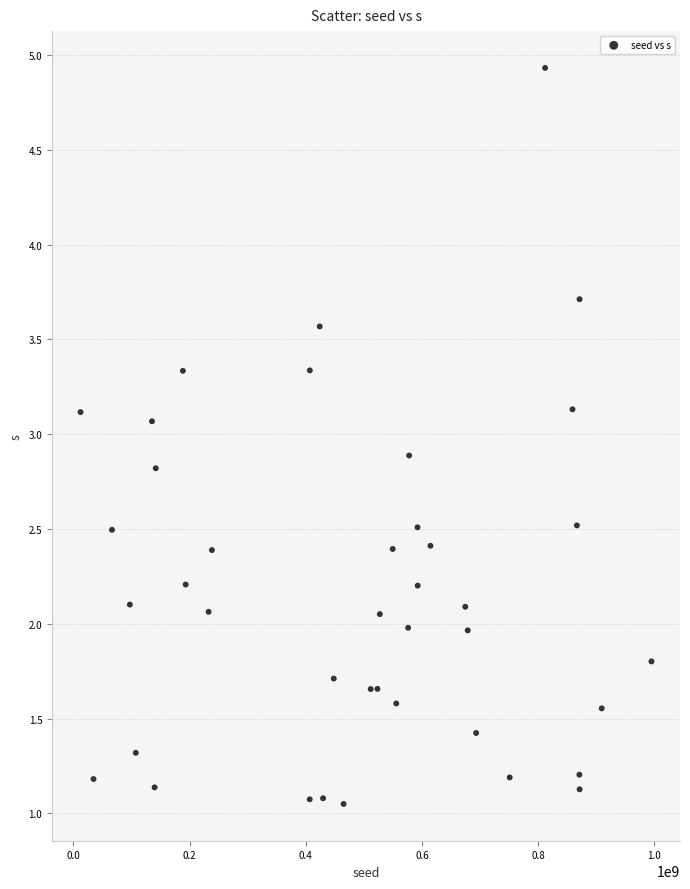

What is the range of Y values (max minus min)?

3.9